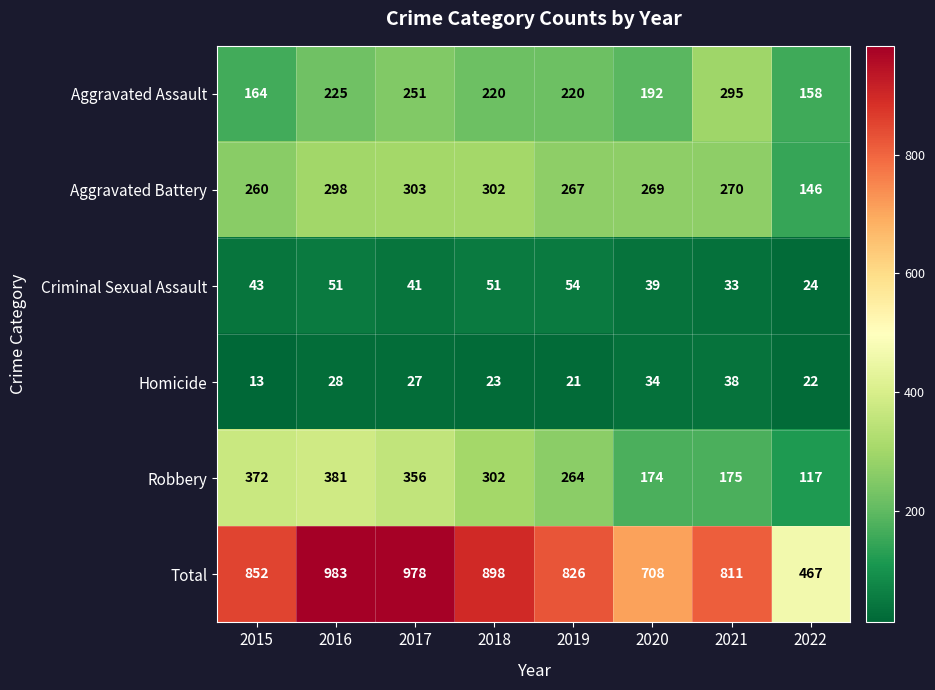

What is the difference between the highest and lowest values at 2019?

805